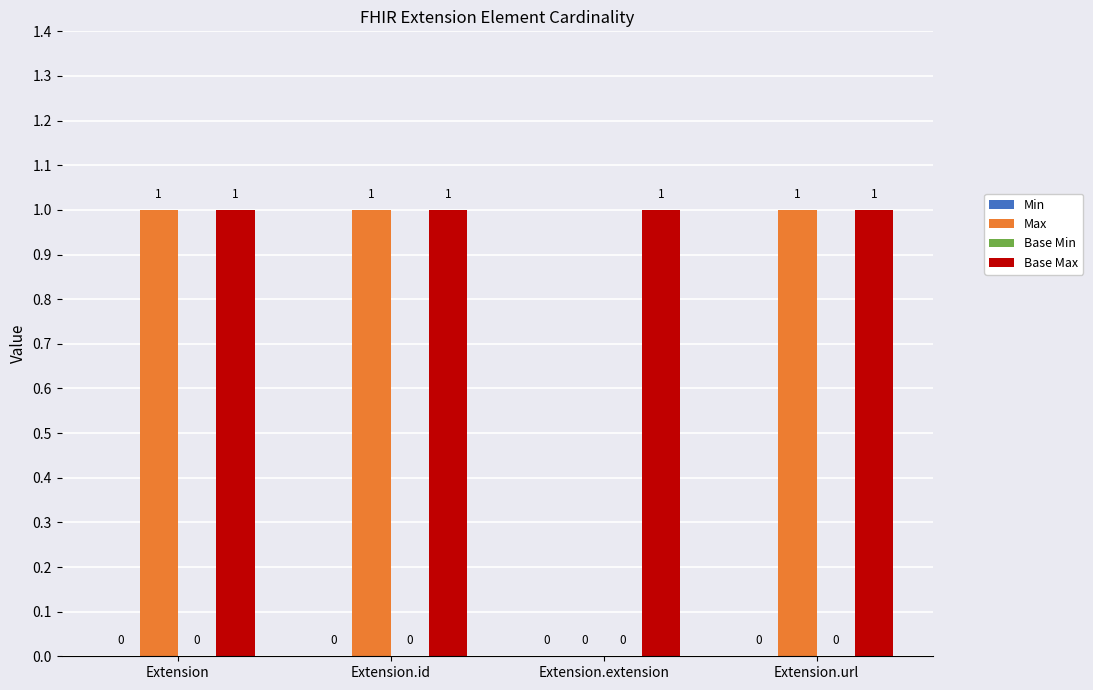

Which series changed the most between Extension and Extension.extension?

Max